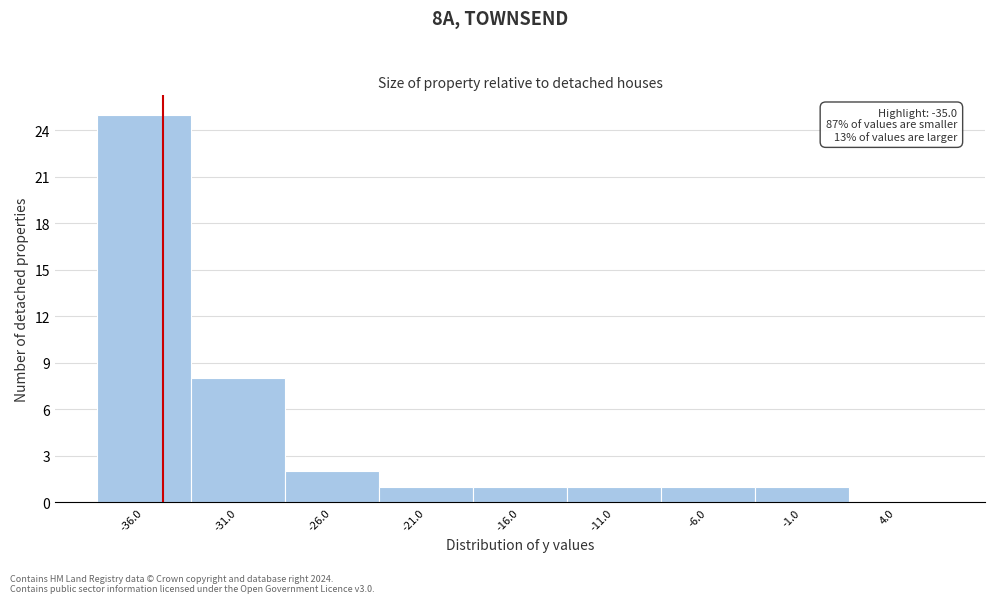

Over which range of the x-axis is the bar tallest?

-38.5 to -33.5